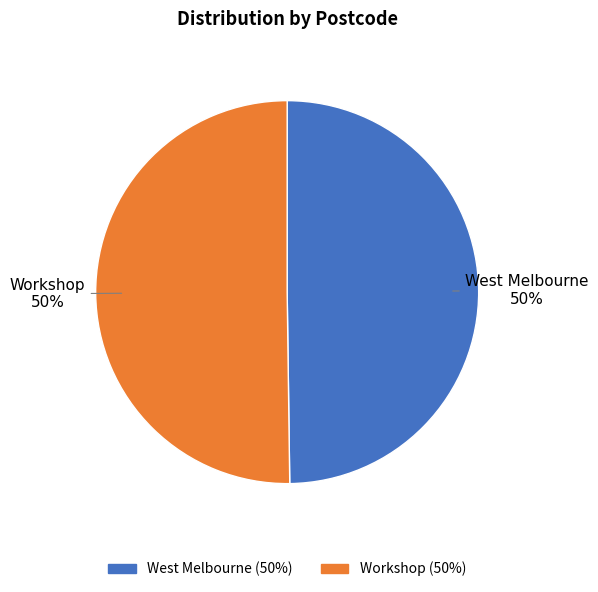

The Workshop slice represents 42% of the pie. True or false?

False